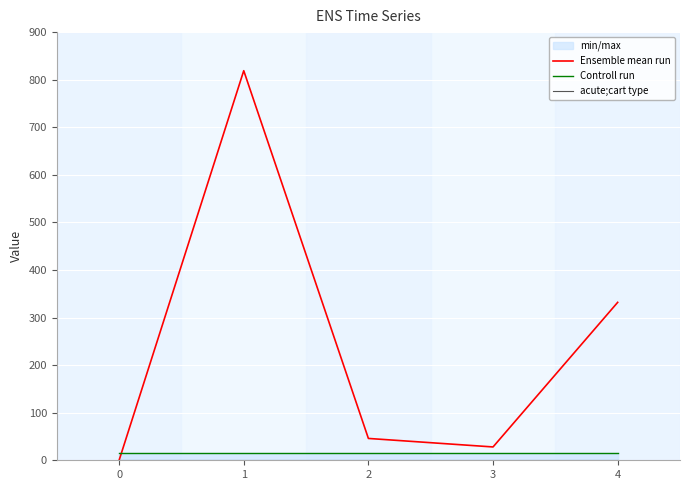

Where is the first local minimum for Ensemble mean run?

3